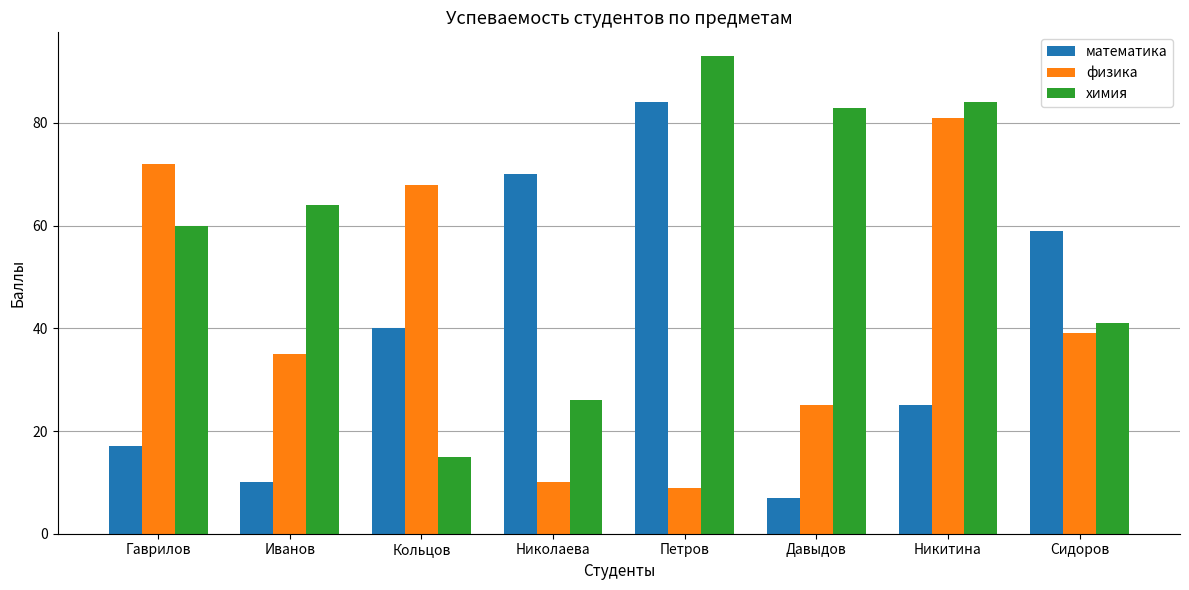

Count the number of categories in the chart.

8